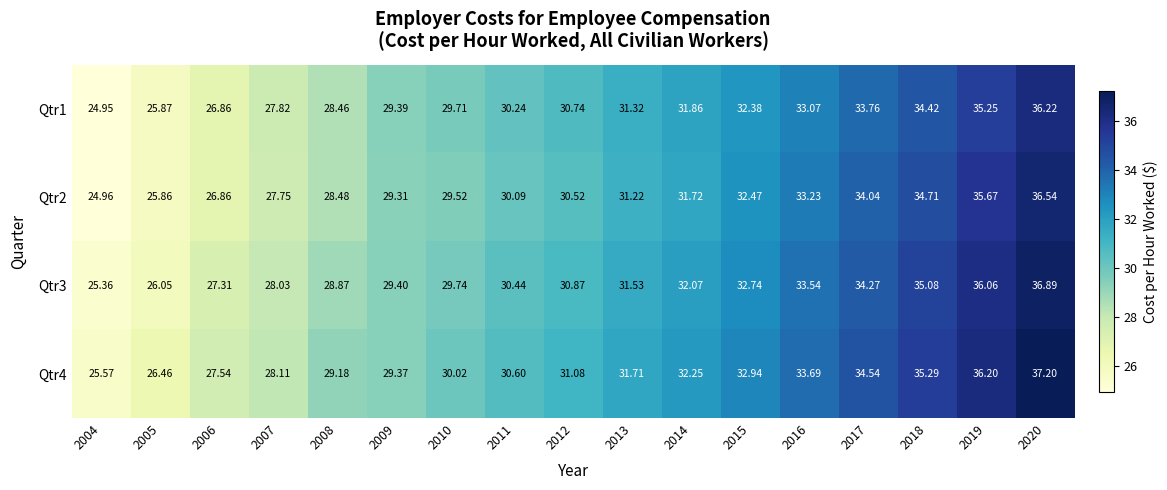

Which series has the largest range (max minus min)?

Qtr4